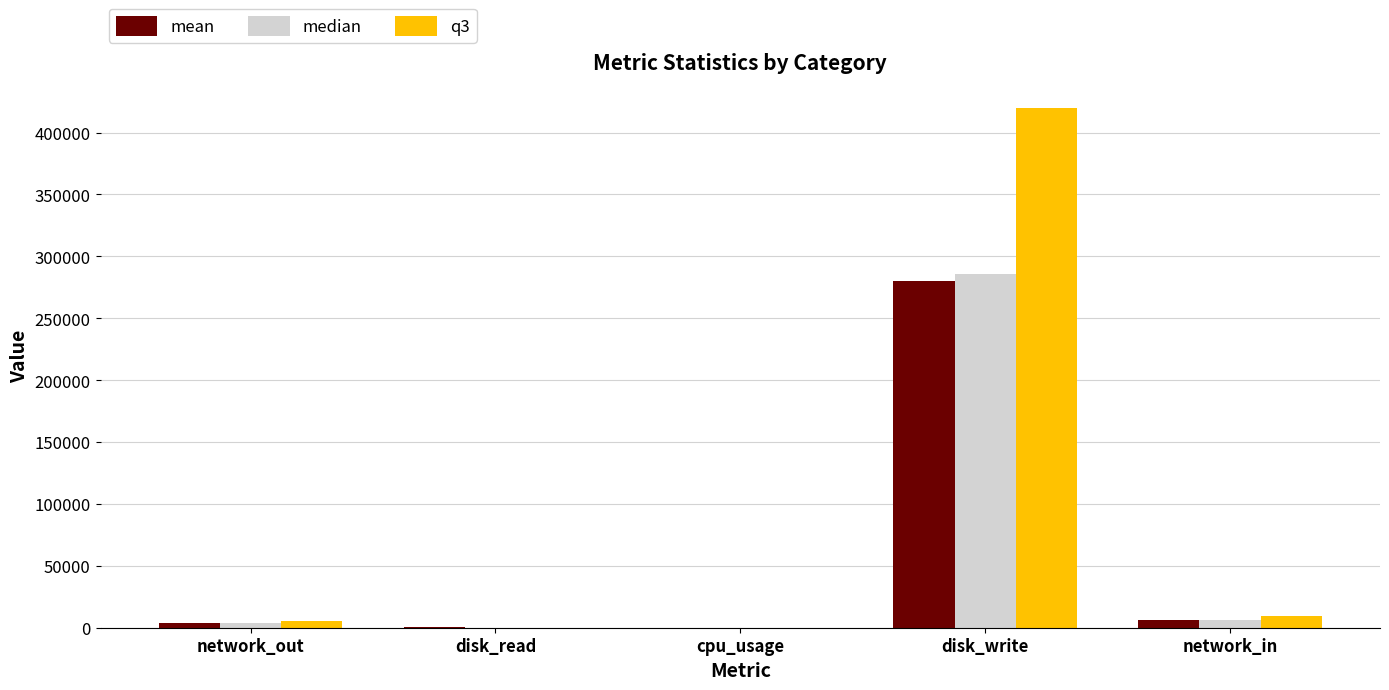

What is the total value across all series at disk_write?

985609.0